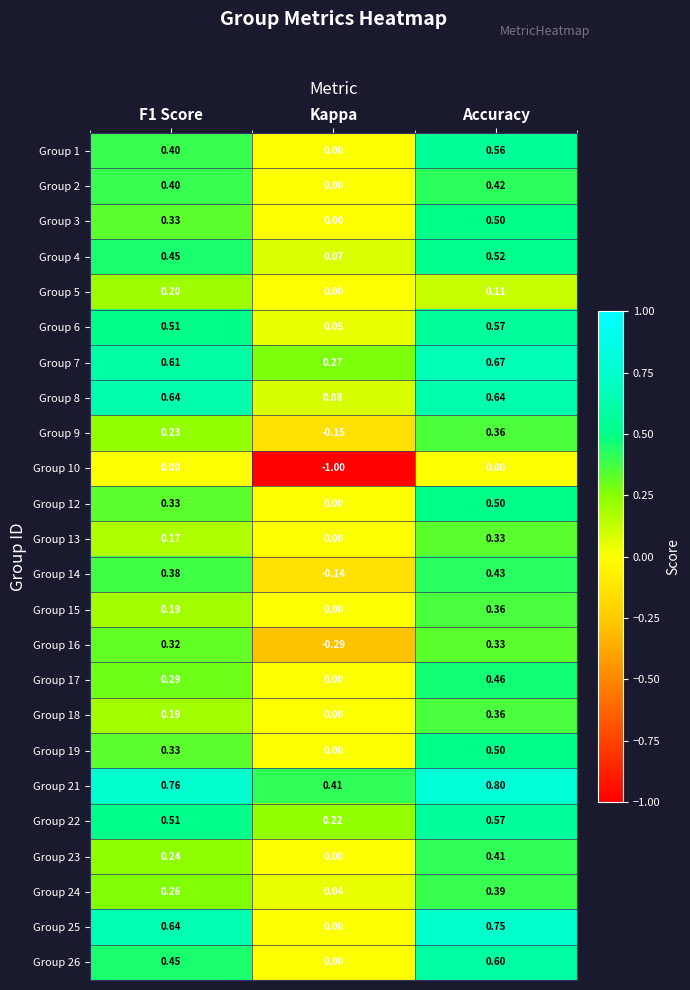

Between Kappa and Accuracy, which series saw the biggest shift?

Group 10